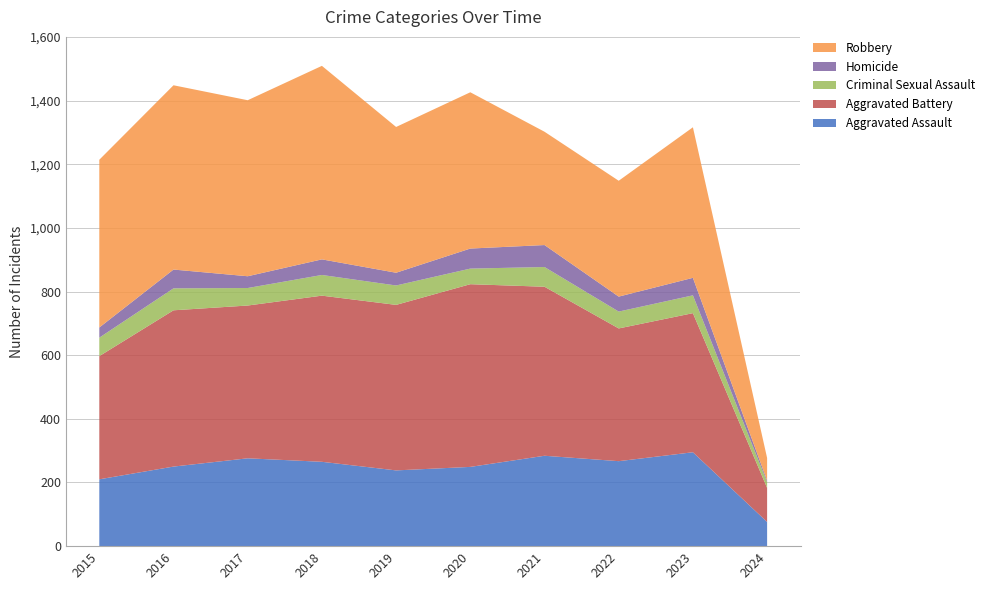

Reading left to right, list all the values displayed in this chart.

Aggravated Assault: 2015=210	2016=250	2017=276	2018=265	2019=238	2020=249	2021=284	2022=267	2023=295	2024=76
Aggravated Battery: 2015=387	2016=491	2017=480	2018=522	2019=520	2020=574	2021=531	2022=417	2023=437	2024=107
Criminal Sexual Assault: 2015=58	2016=69	2017=55	2018=65	2019=61	2020=49	2021=62	2022=53	2023=56	2024=18
Homicide: 2015=32	2016=59	2017=37	2018=49	2019=40	2020=63	2021=69	2022=47	2023=55	2024=5
Robbery: 2015=527	2016=579	2017=553	2018=608	2019=458	2020=491	2021=356	2022=364	2023=473	2024=71